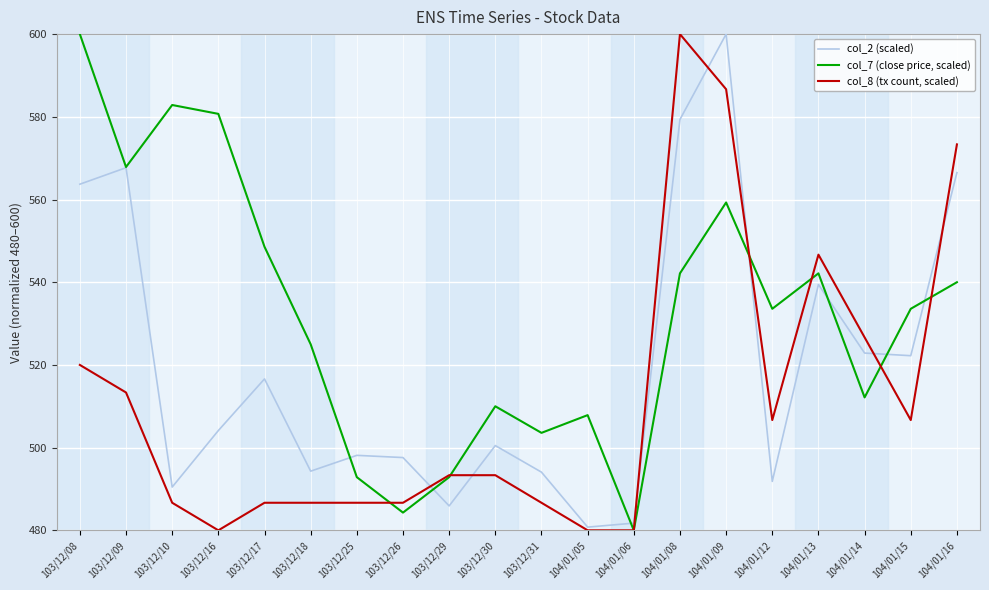

Does the chart have visible grid lines?

Yes